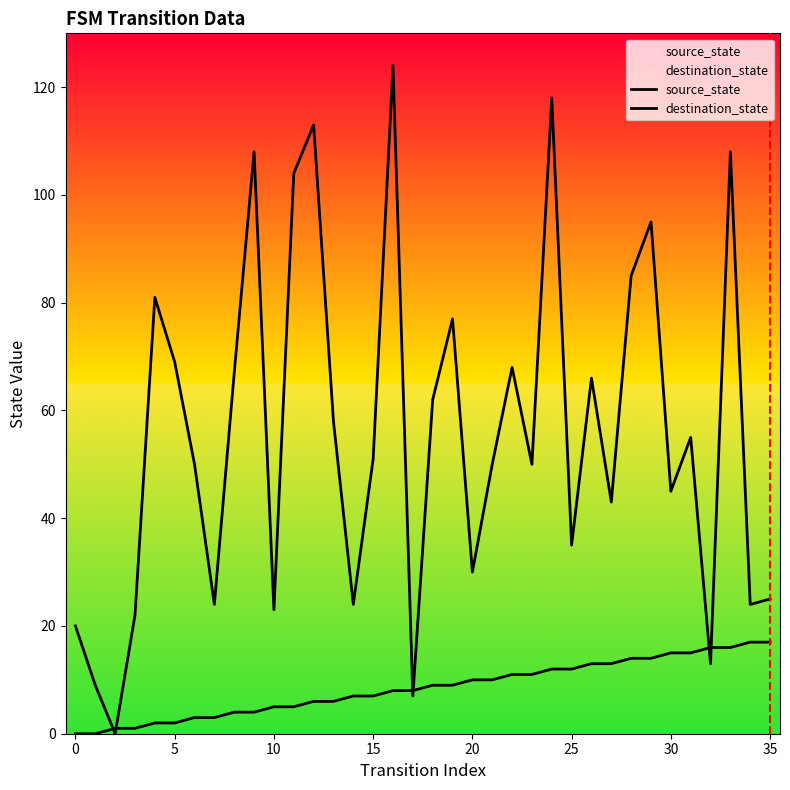

The source_state series shows 17 at 34. True or false?

True